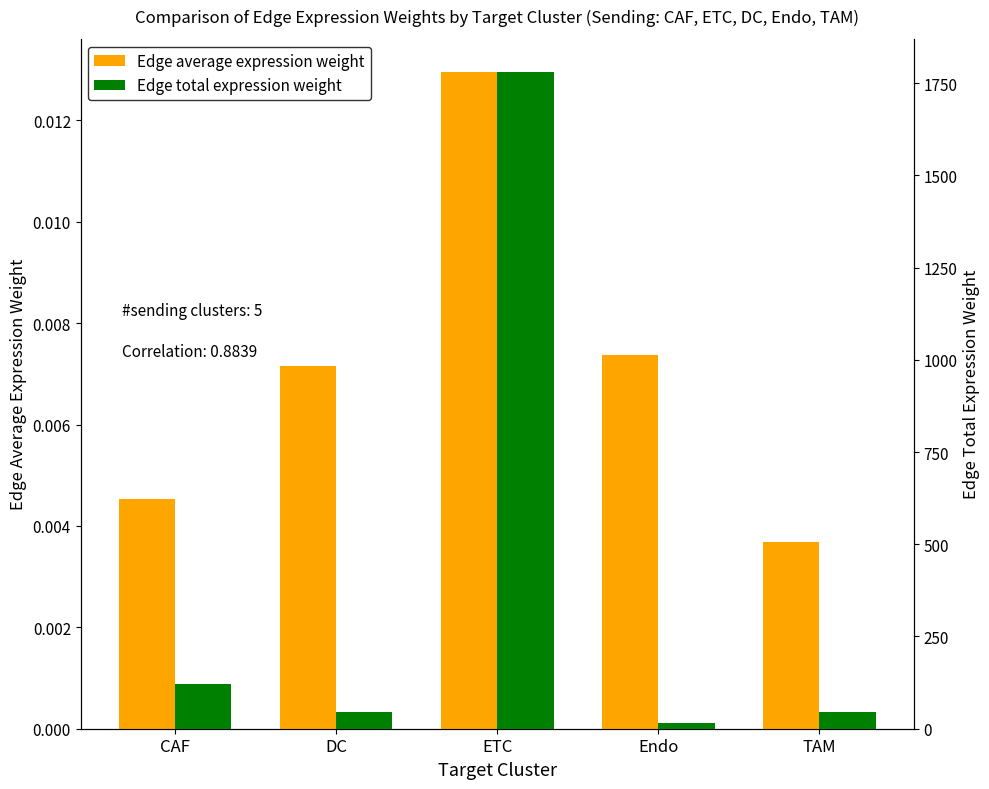

List the series in order of their peak value, lowest first.

Edge average expression weight, Edge total expression weight